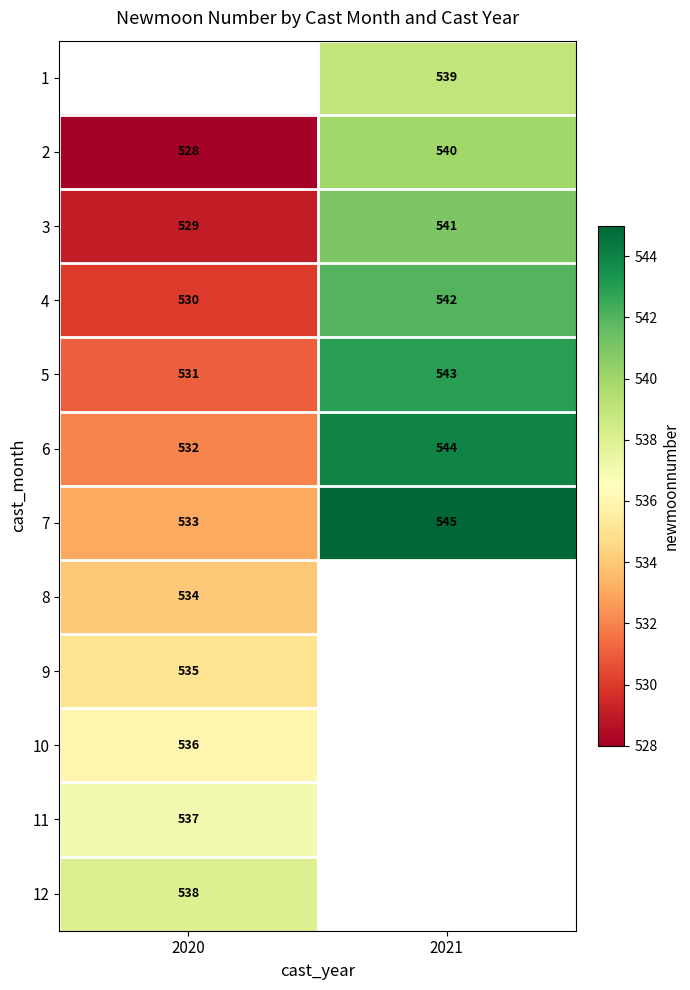

Is it true that 8 equals 893.3 at 2020?

False